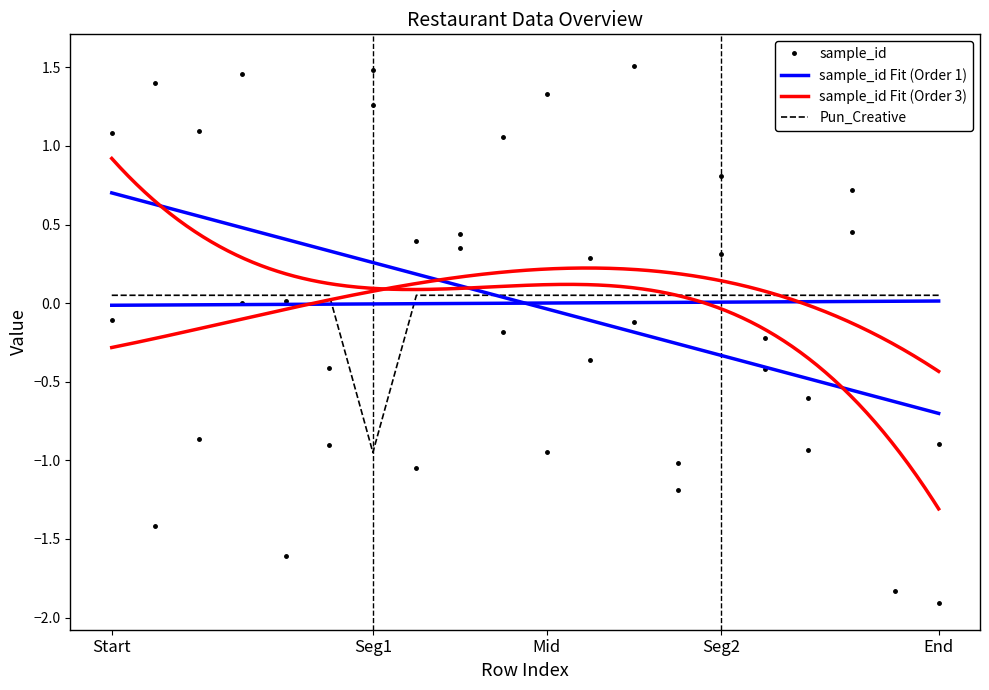

What is the greatest value displayed?

1.5